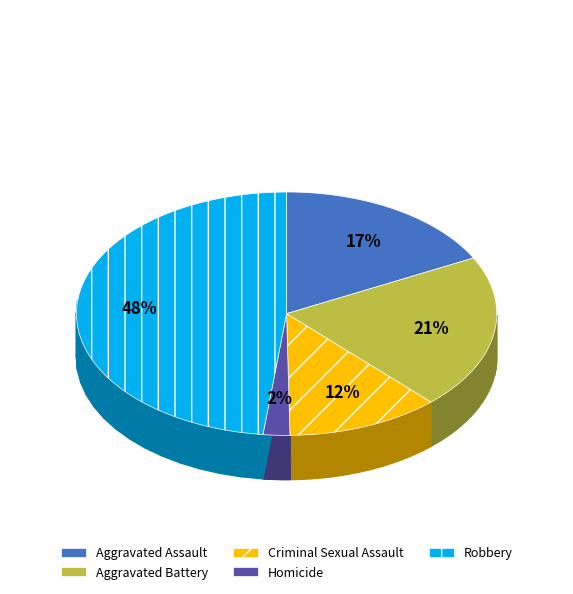

To the nearest percent, what is the average slice percentage?

20%